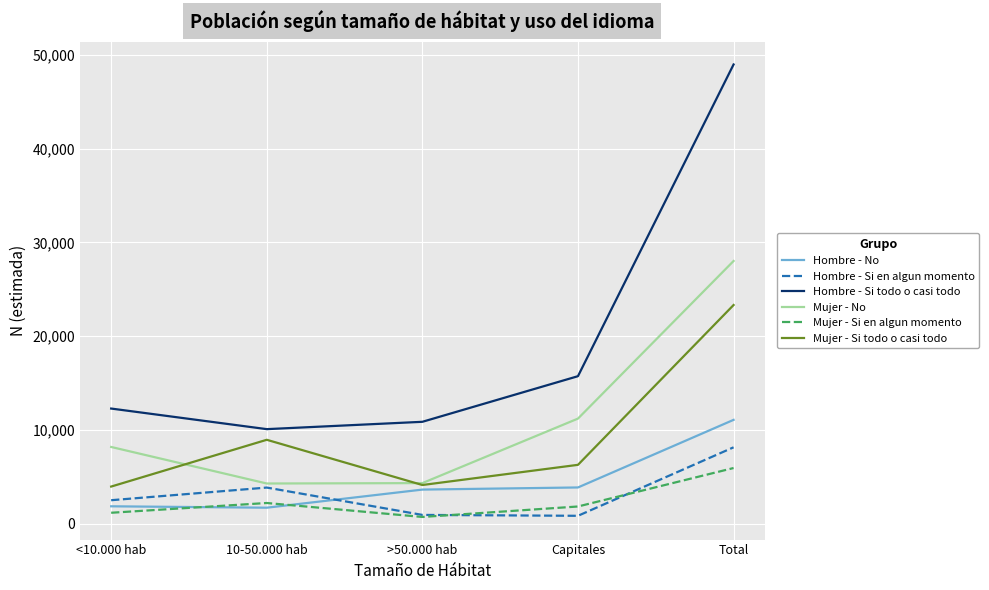

At which category is the sum across all series the highest?

Total